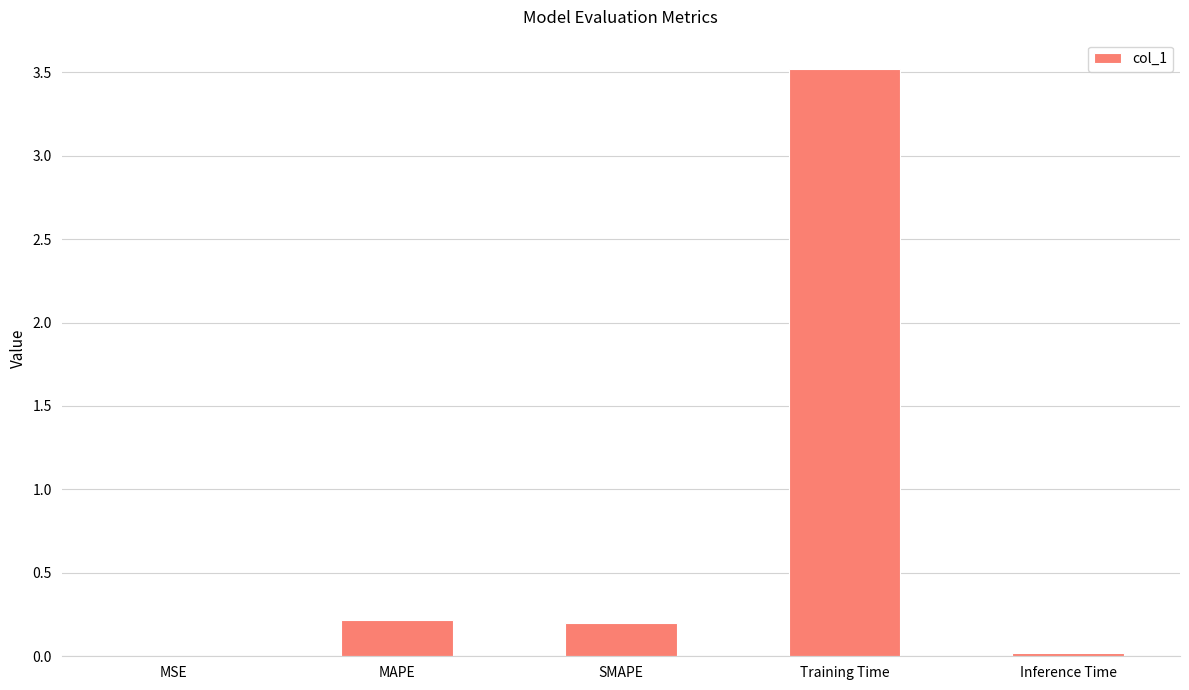

What is the maximum value shown in the chart?

3.5